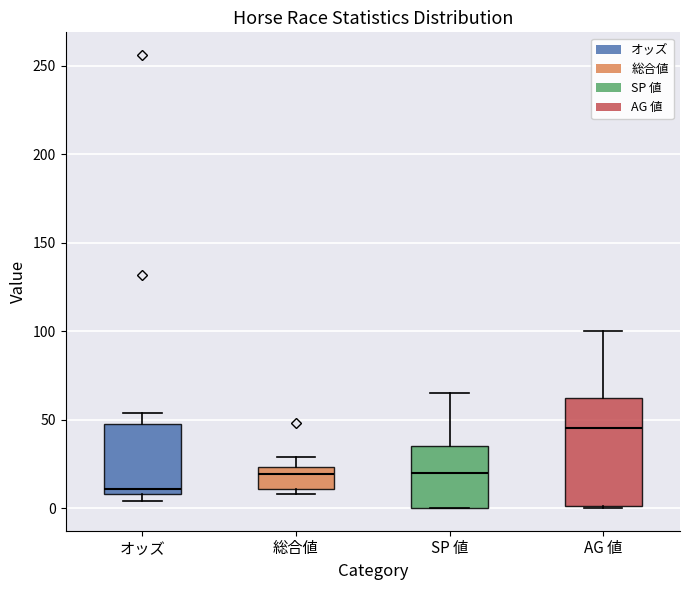

Reading left to right, read every box against the y-axis: the position of its median line, the range the box covers, and the ends of its whiskers. The values are not printed on the chart, so give them approximately, as read against the axis.

オッズ: median 10 (just above the box's lower edge), box 10 to 50, whiskers 5 to 55
総合値: median 20, box 10 to 25, whiskers 10 (just below the box's lower edge) to 30
SP 値: median 20, box 0 to 35, whiskers 0 to 65
AG 値: median 45, box 0 to 60, whiskers 0 to 100